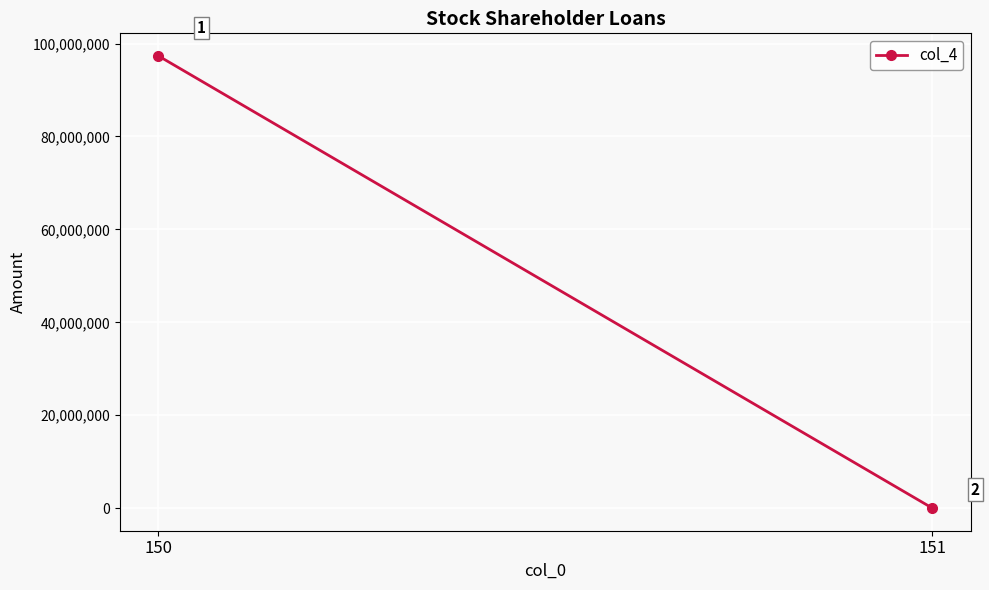

What is the change in value from 150 to 151?

-97311991